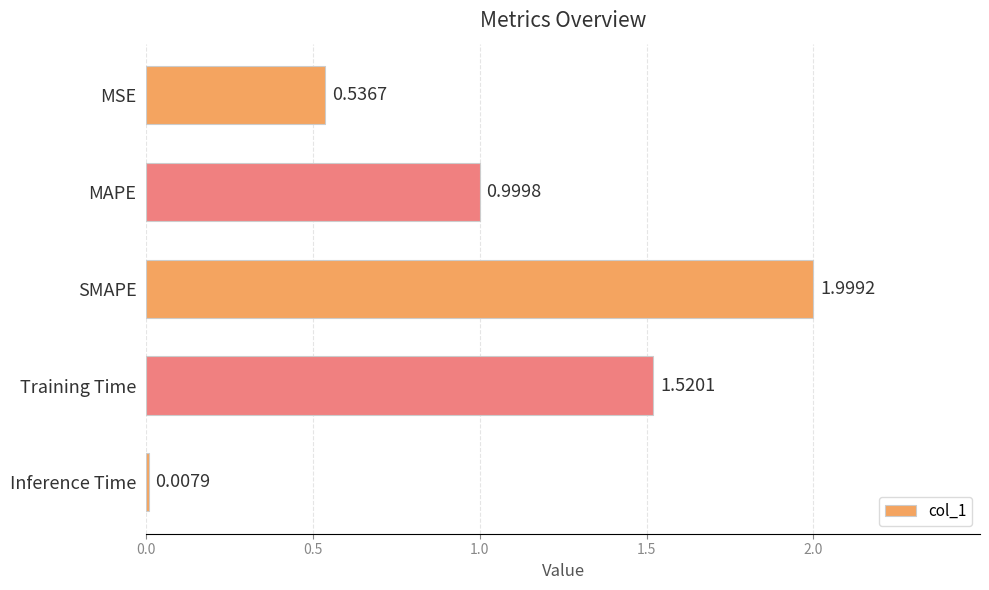

What is the label of the 2nd bar from the top?

MAPE